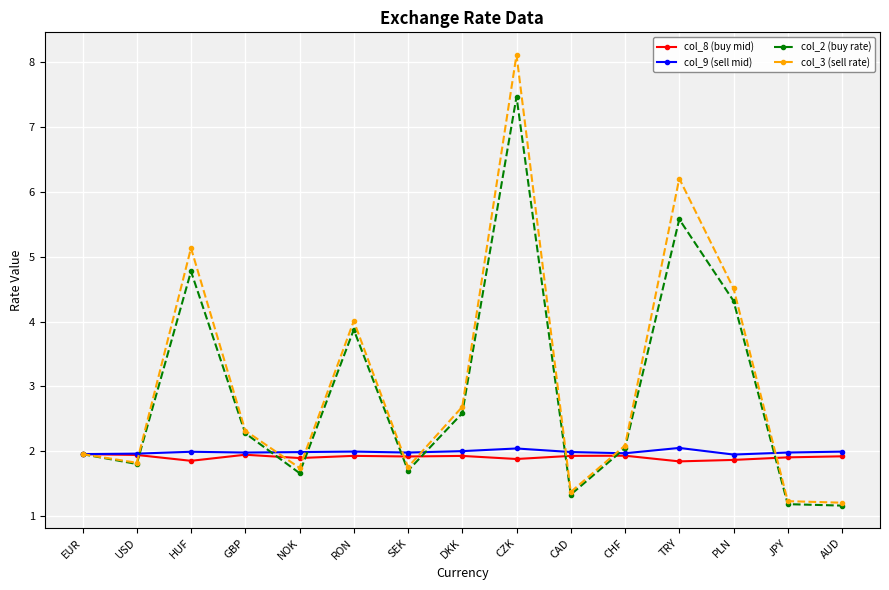

Which series has the largest range (max minus min)?

col_3 (sell rate)